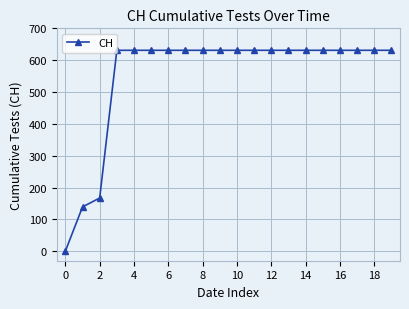

What is the average value?

552